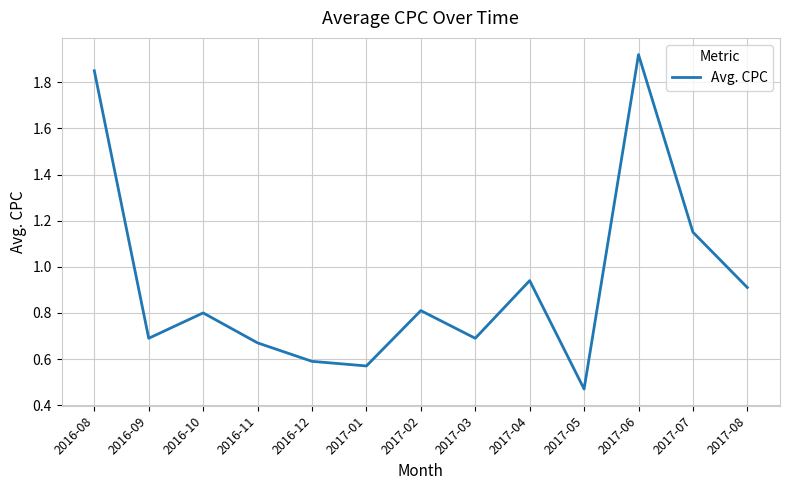

What position from the right is 2016-08?

13